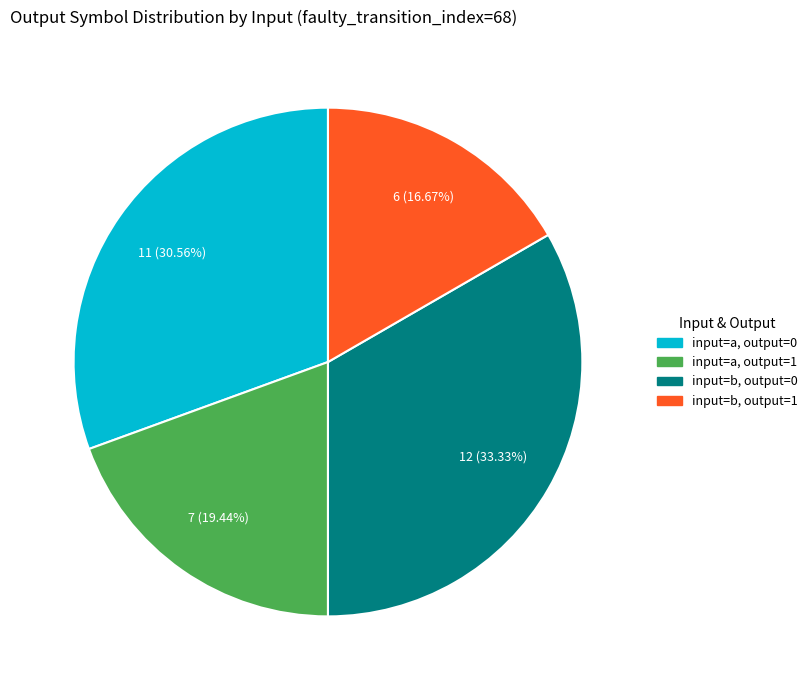

Rank the categories by value from lowest to highest.

input=b, output=1, input=a, output=1, input=a, output=0, input=b, output=0